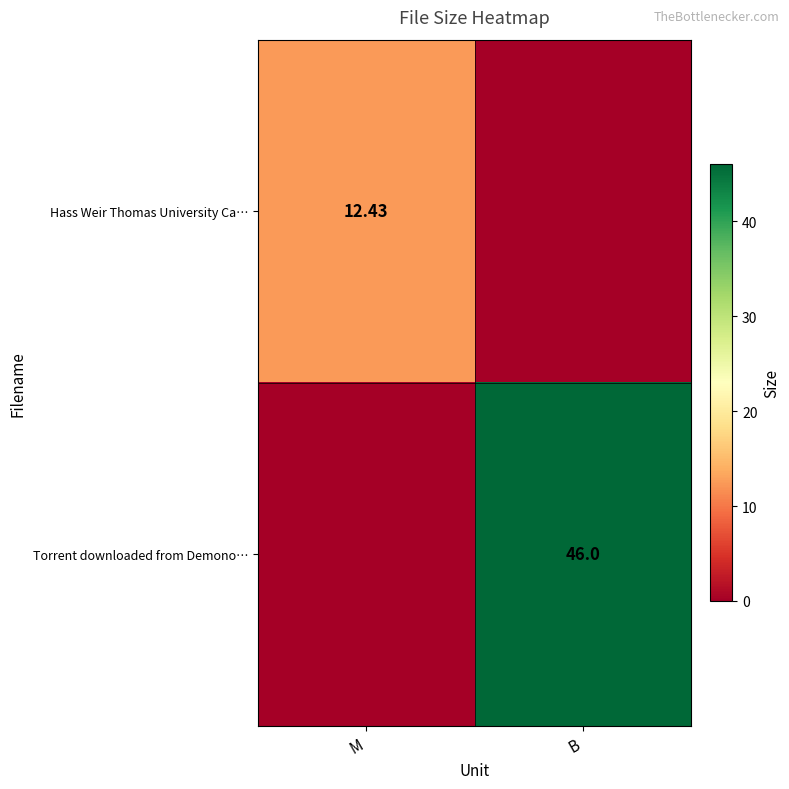

At which label does Torrent downloaded from Demono… reach its peak?

B